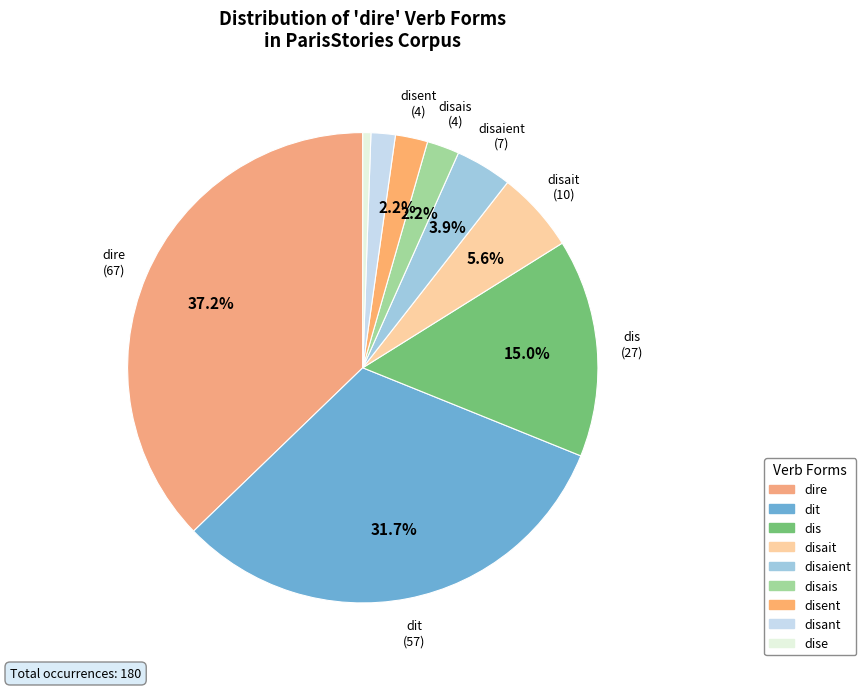

How many segments does this pie chart have?

9